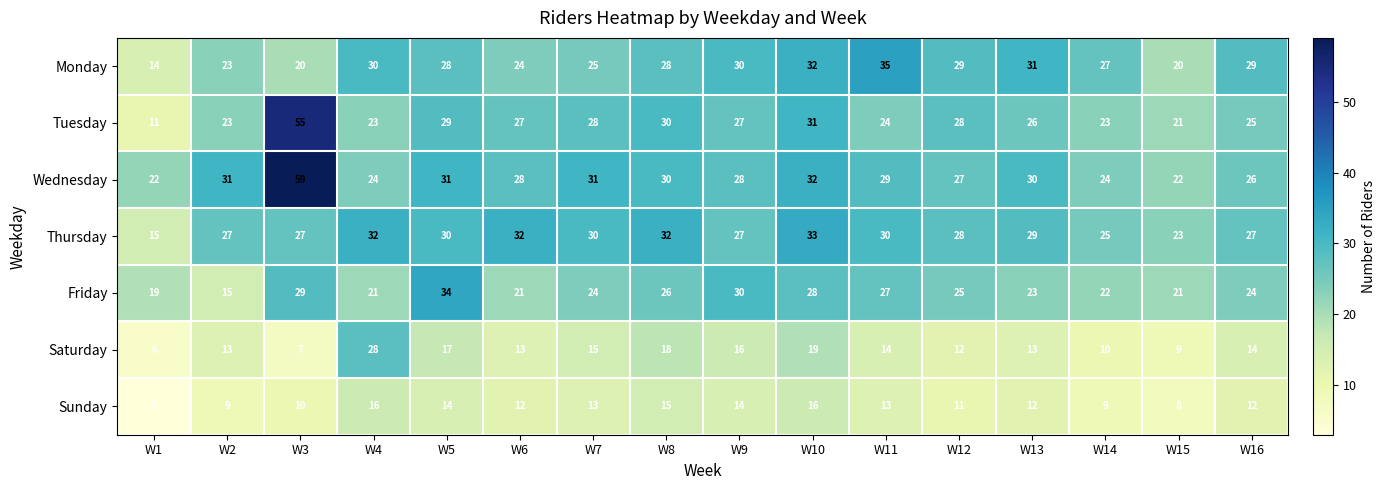

Is it true that Wednesday equals 38 at W3?

False